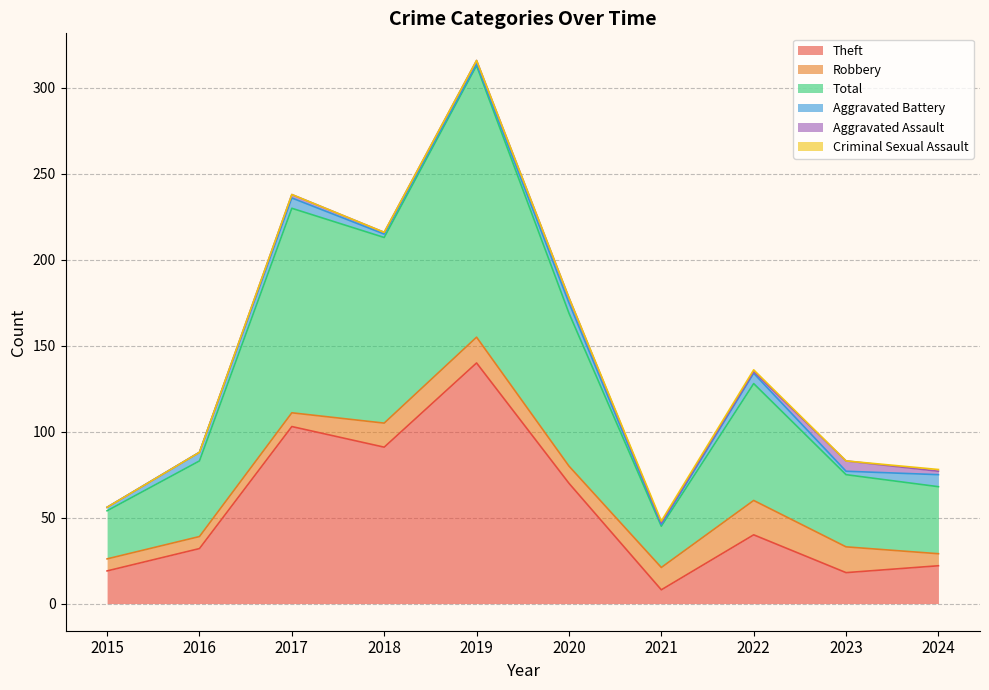

True or false: Theft and Aggravated Battery intersect in this chart.

False